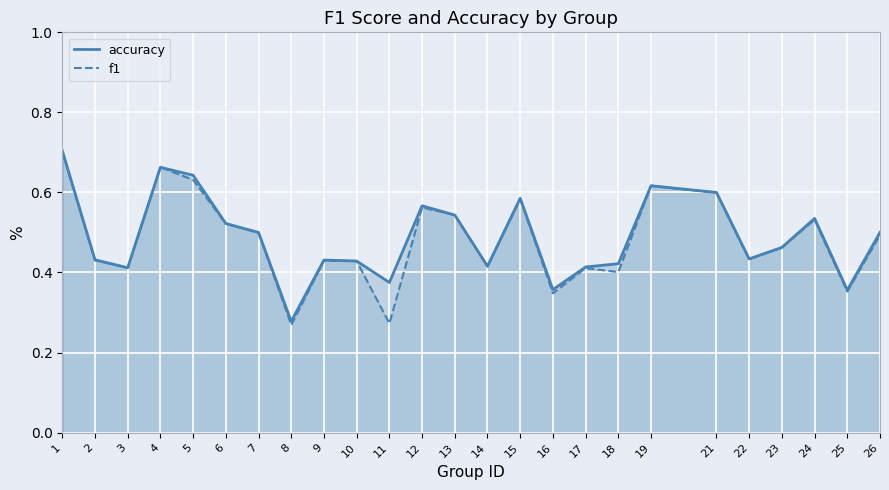

Between 13 and 15, which series saw the biggest shift?

accuracy